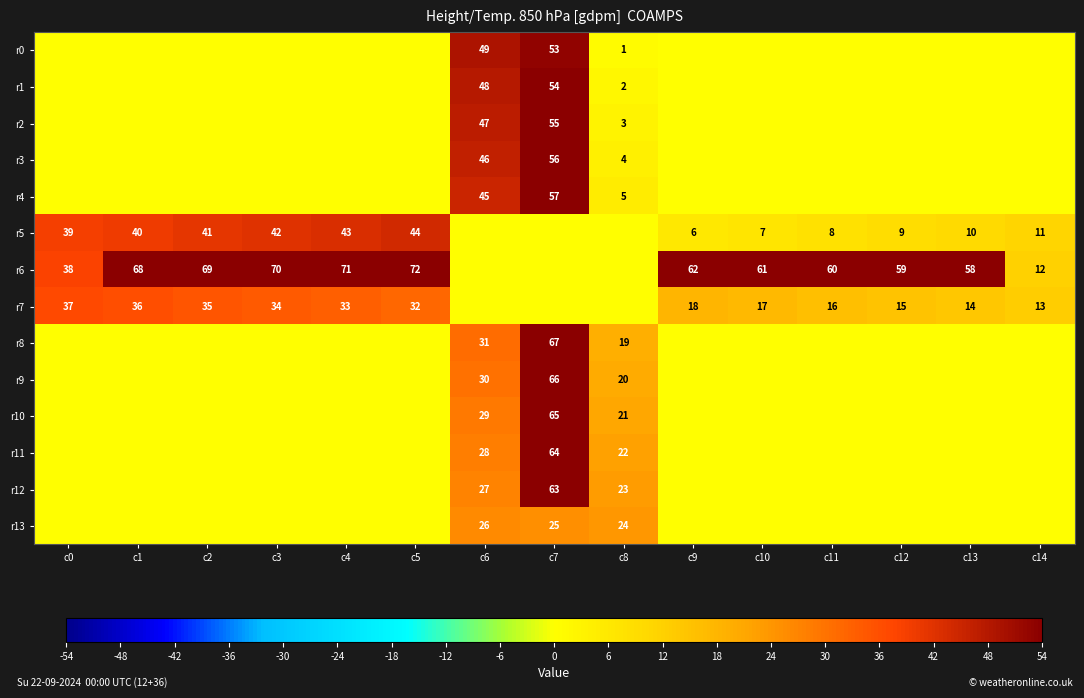

How many series are shown in this chart?

14